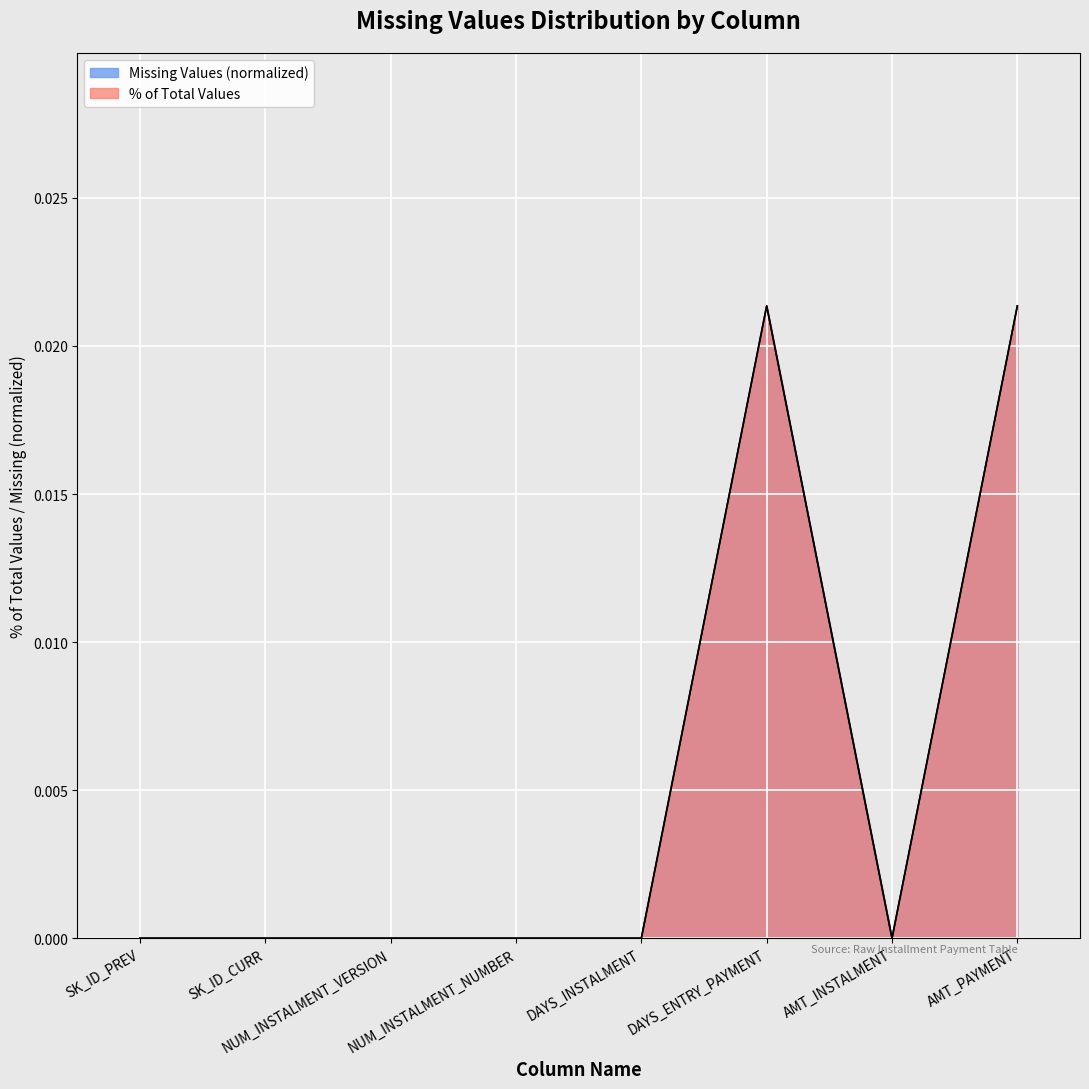

Is it true that SK_ID_PREV equals -0.0 at SK_ID_PREV?

False